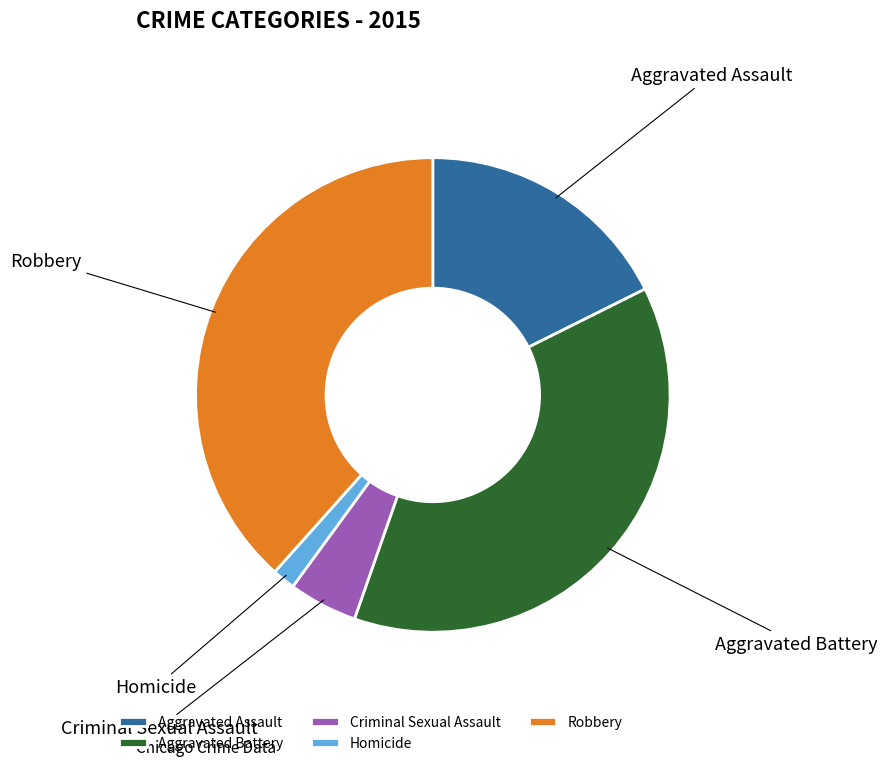

True or false: Robbery accounts for 38% of the total.

True